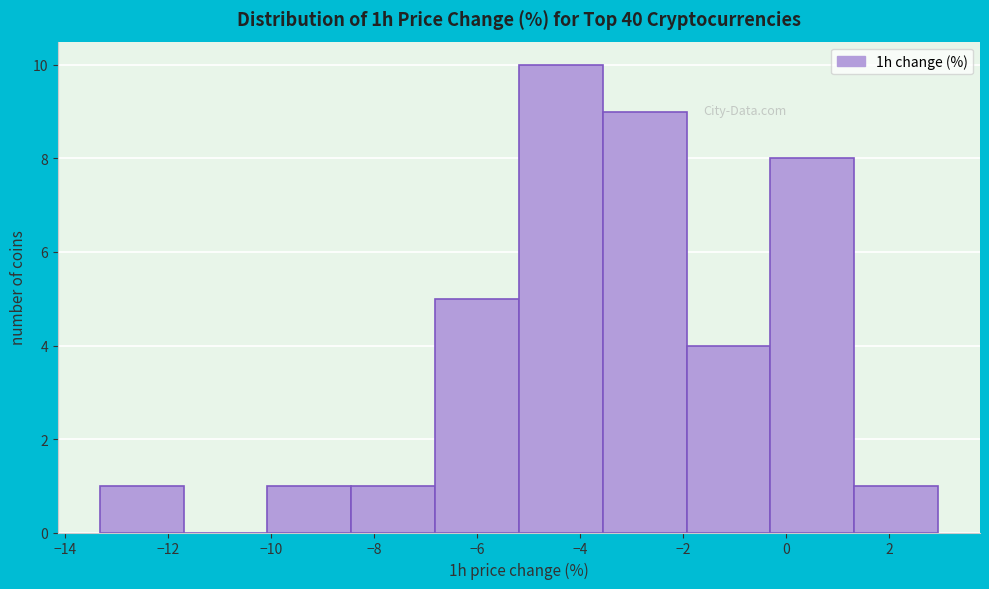

Reading left to right, list every bar in this chart as the range it spans on the x-axis followed by its height. Neither the bar edges nor the heights are printed on the chart, so give them approximately, as read against the axes.

-13.4 to -11.8: 1
-11.8 to -10.0: 0
-10.0 to -8.4: 1
-8.4 to -6.8: 1
-6.8 to -5.2: 5
-5.2 to -3.6: 10
-3.6 to -2.0: 9
-2.0 to -0.4: 4
-0.4 to 1.4: 8
1.4 to 3.0: 1